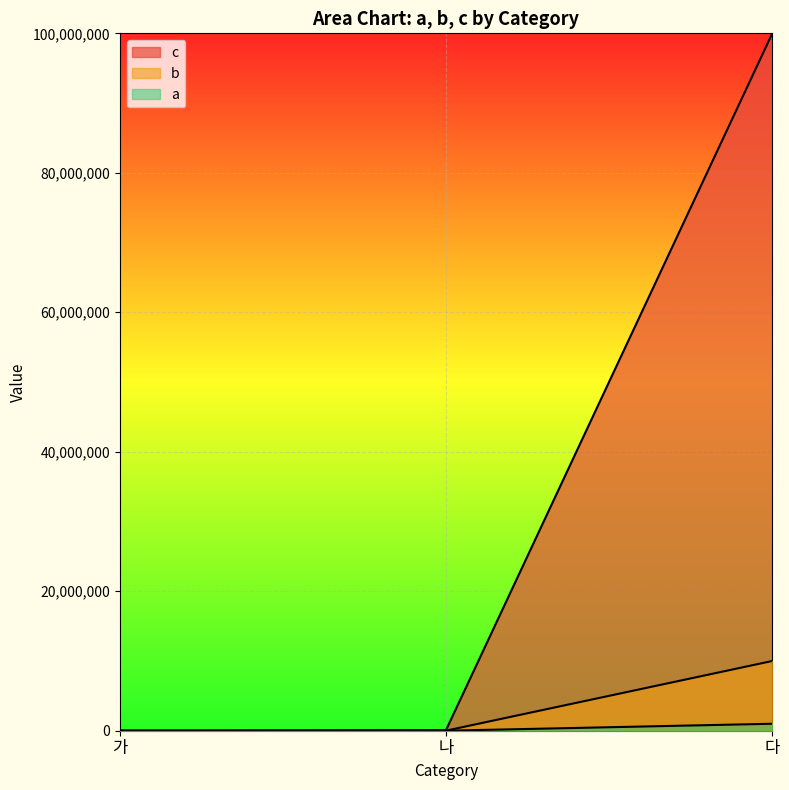

Reading left to right, transcribe all the data shown in this chart.

c_line: 100	100000	100000000
b_line: 10	10000	10000000
a_line: 1	1000	1000000